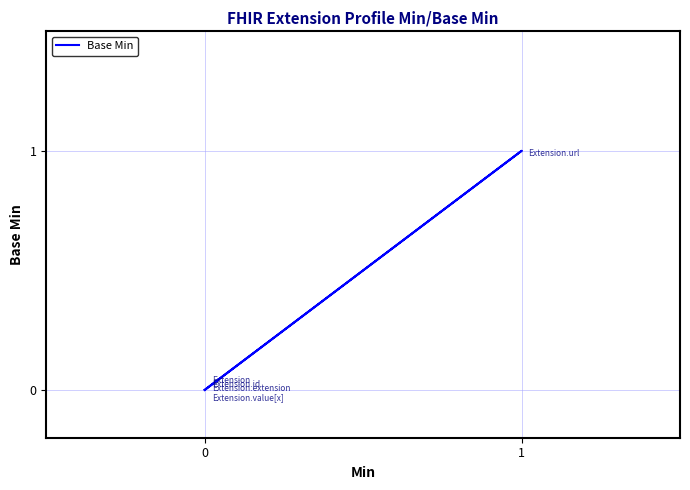

How many series are shown in this chart?

1